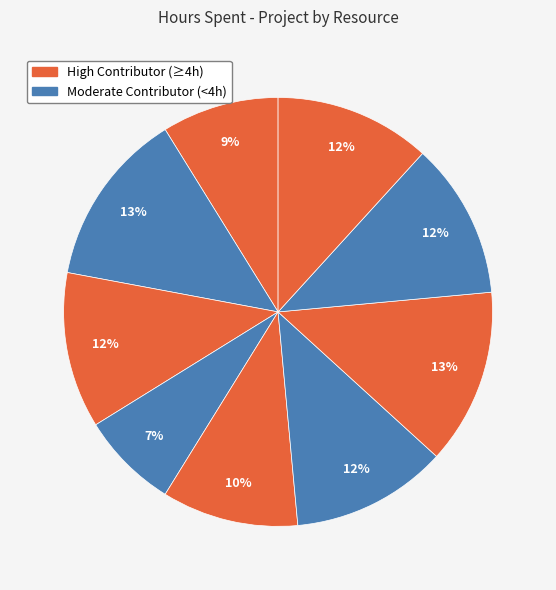

Count the number of slices in the pie.

9